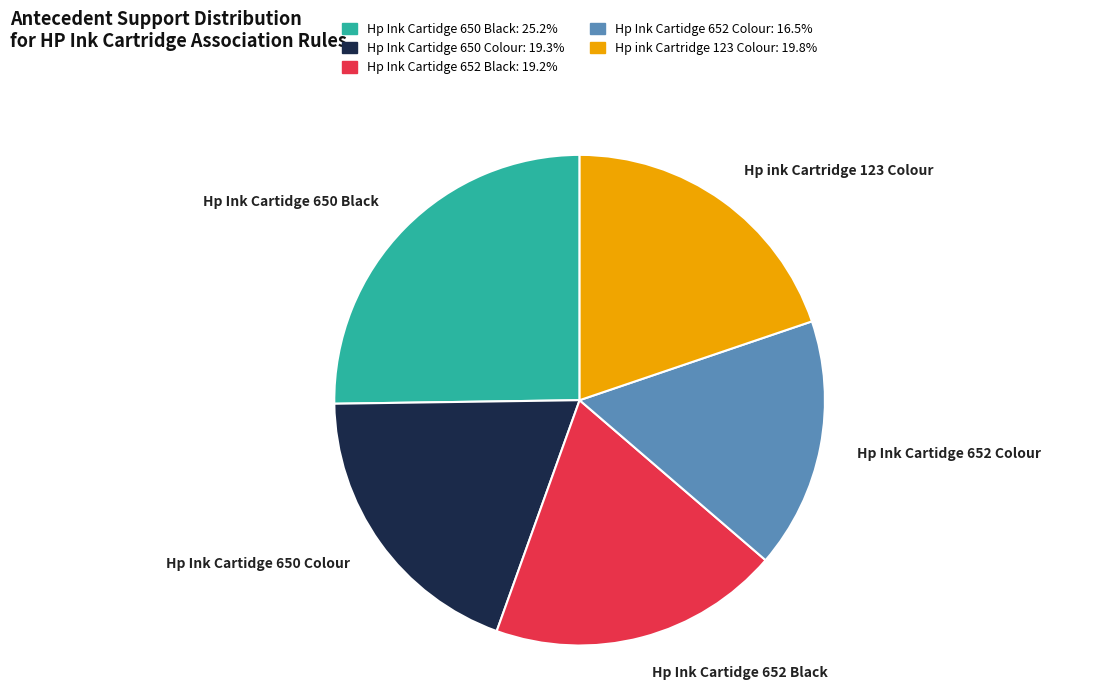

What is the largest slice in the pie chart?

Hp Ink Cartidge 650 Black